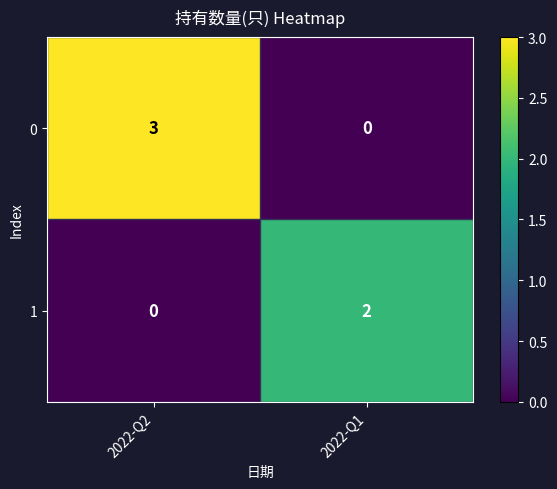

What is the greatest value displayed?

3